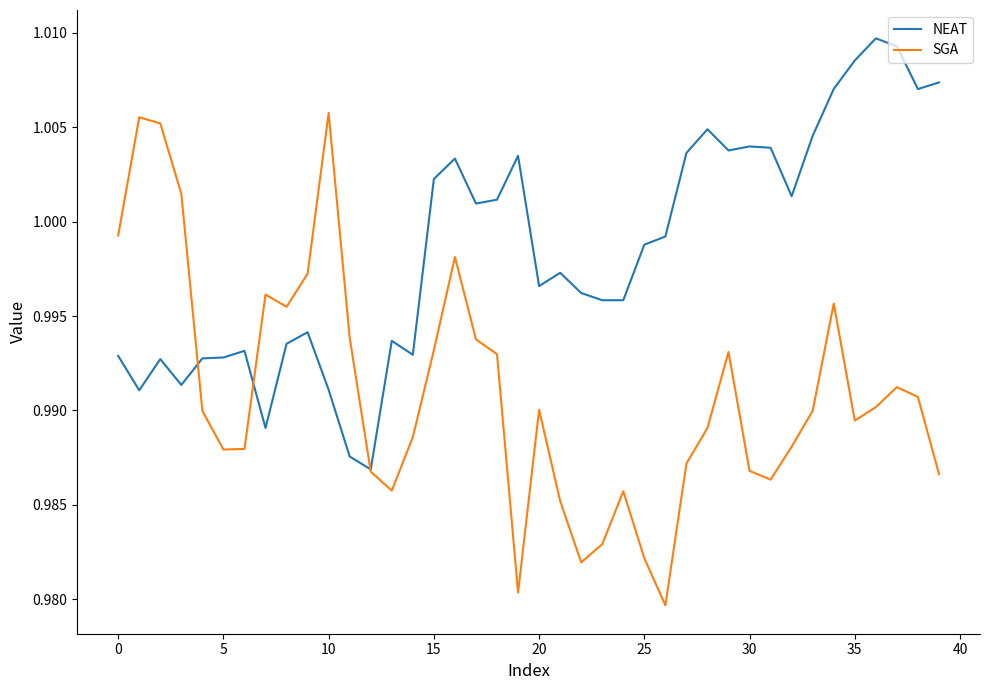

Which series has the largest range (max minus min)?

SGA